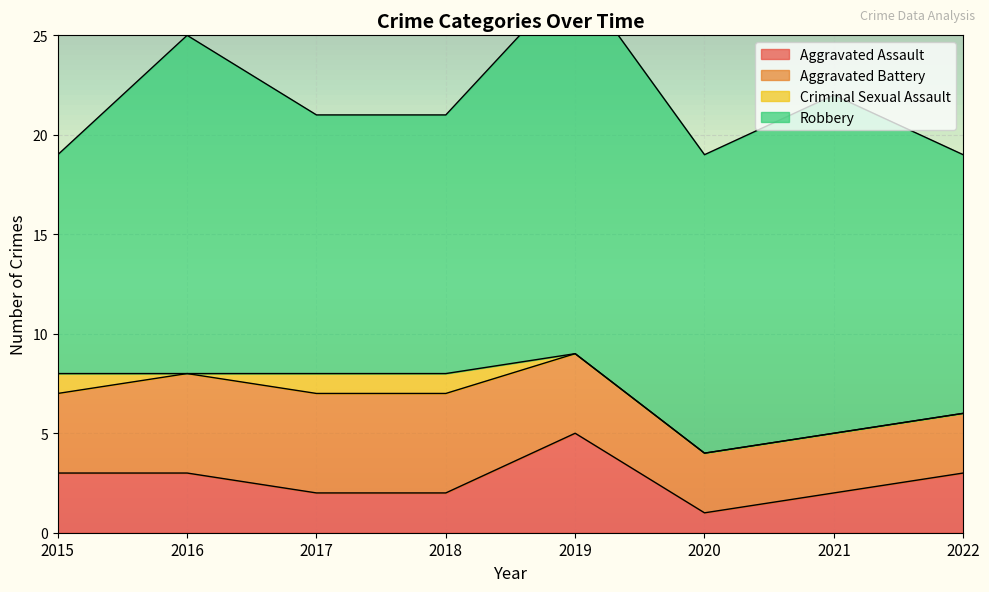

At how many categories does at least one series exceed 2?

8